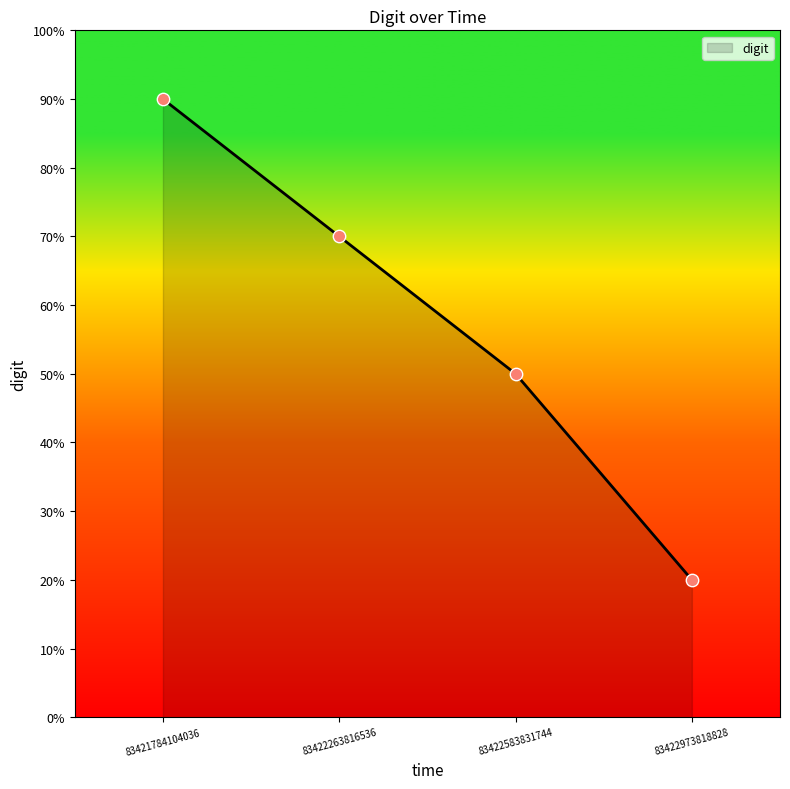

Which has a higher value, 83421784104036 or 83422973818828?

83421784104036